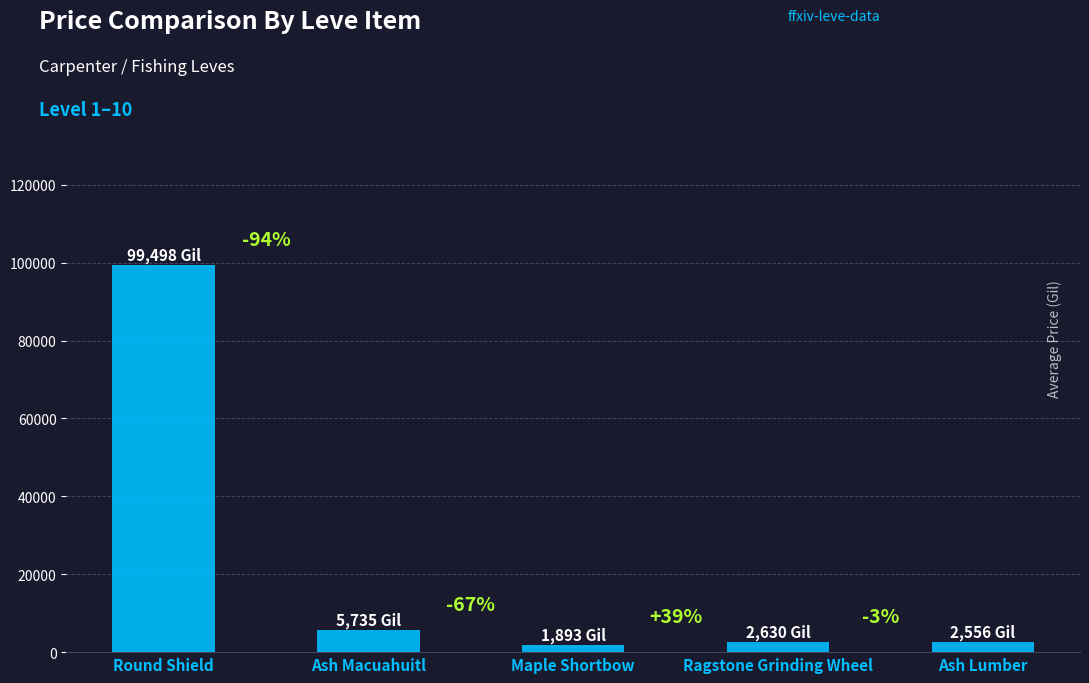

At which label is the value closest to 50695?

Ash Macuahuitl